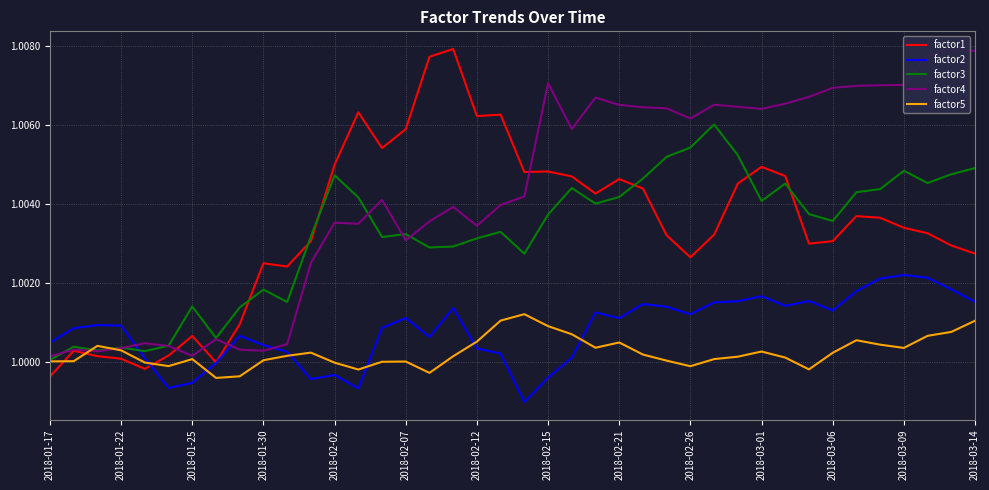

Is it true that factor5 equals 0.4 at 2018-02-07?

False